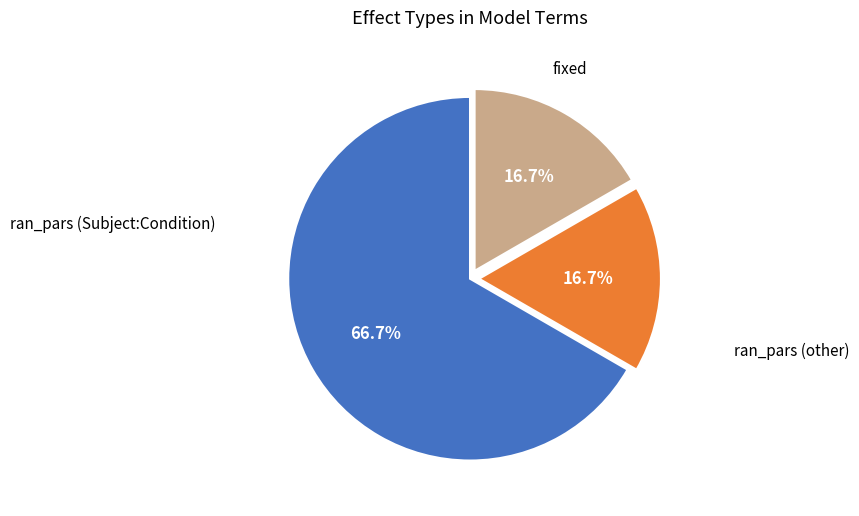

Is there a majority slice in this chart?

Yes